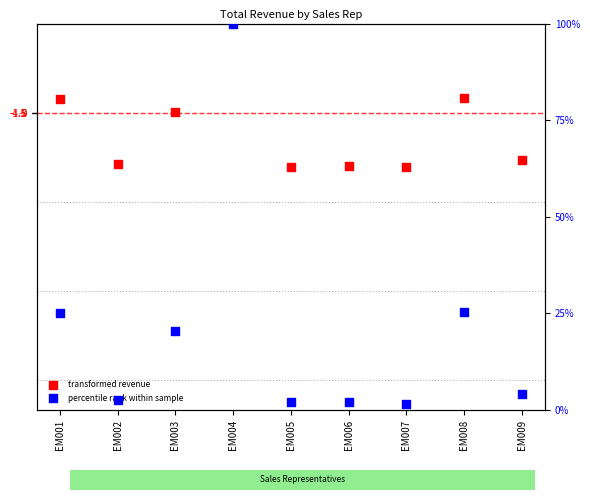

Is the value of percentile rank within sample at EM005 greater than the value of transformed revenue at EM003?

No